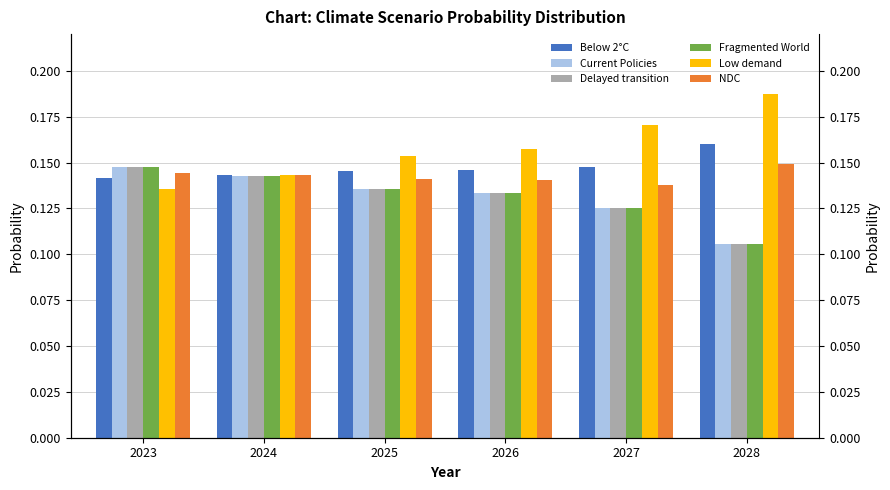

Which series has the largest total across all categories?

Low demand